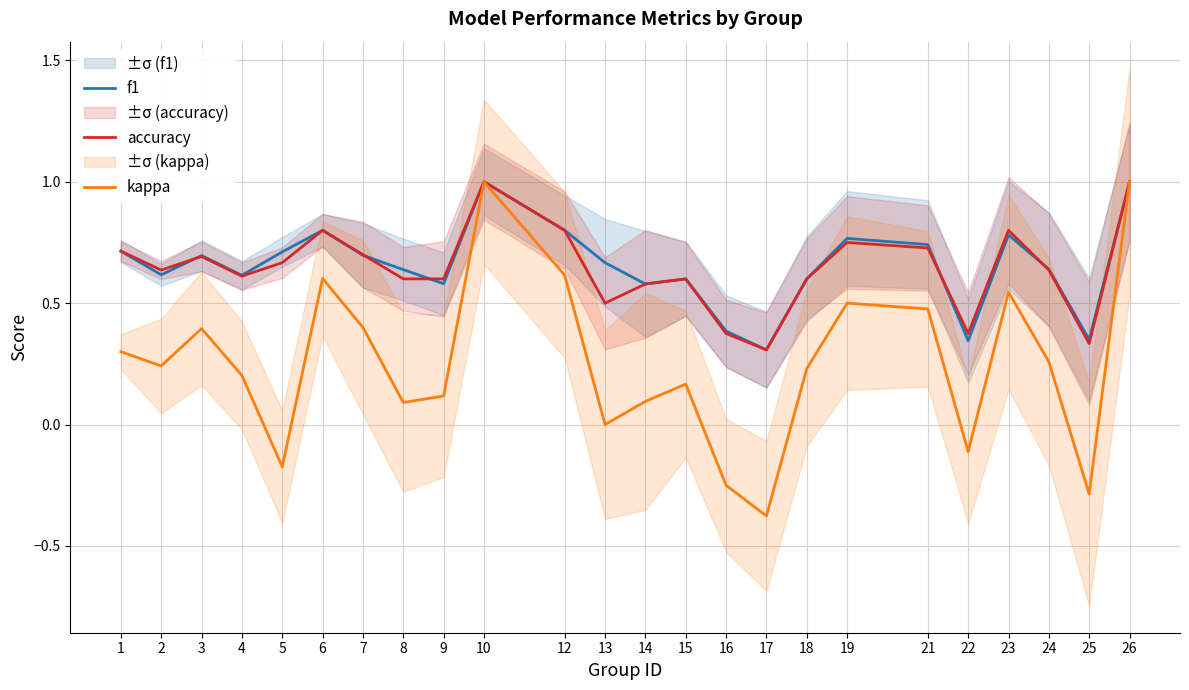

How many distinct data groups are displayed?

3